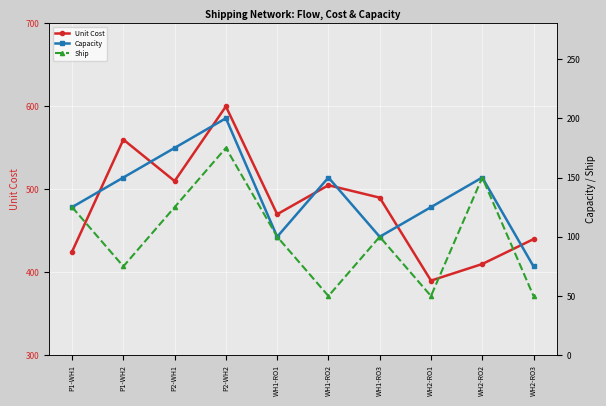

What is the value of the Capacity point at the 7th from the left?

100